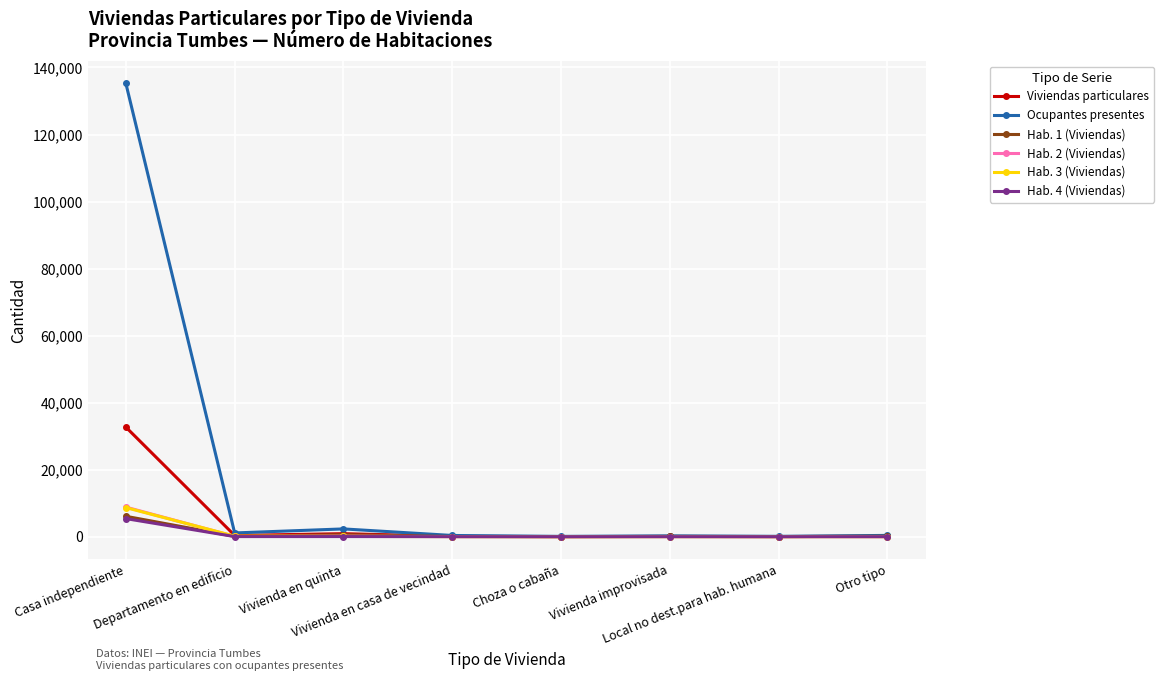

What is the maximum value shown in the chart?

135232